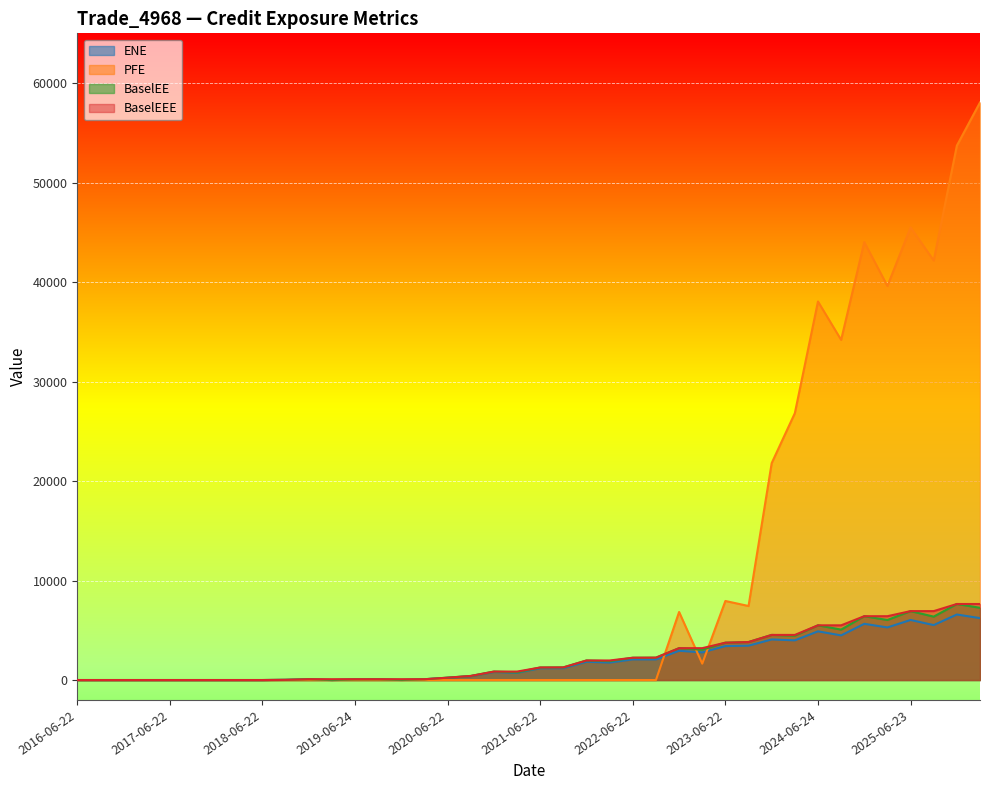

Is it true that ENE equals 7430.2 at 2024-09-23?

False